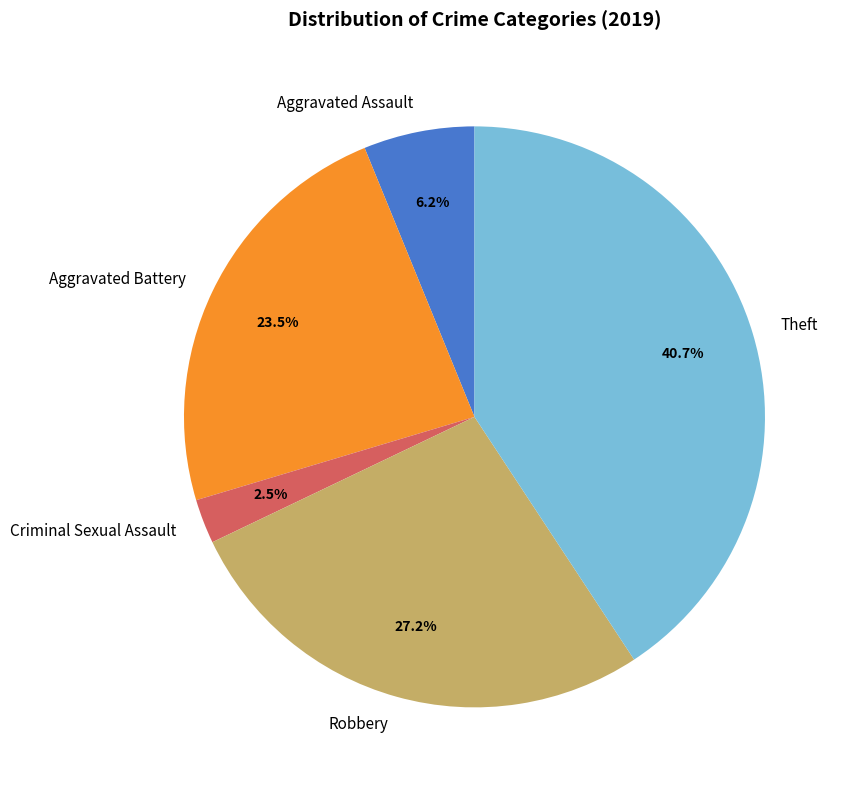

Which category has the smallest portion of the pie?

Criminal Sexual Assault